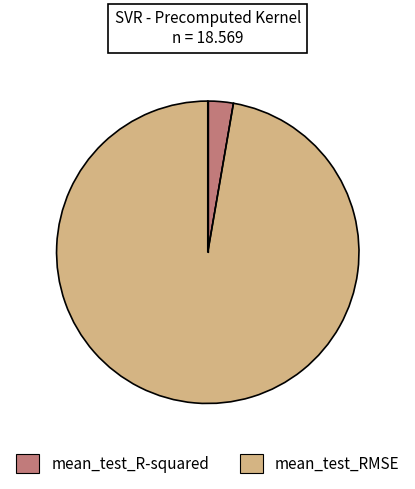

The mean_test_RMSE slice represents 97% of the pie. True or false?

True